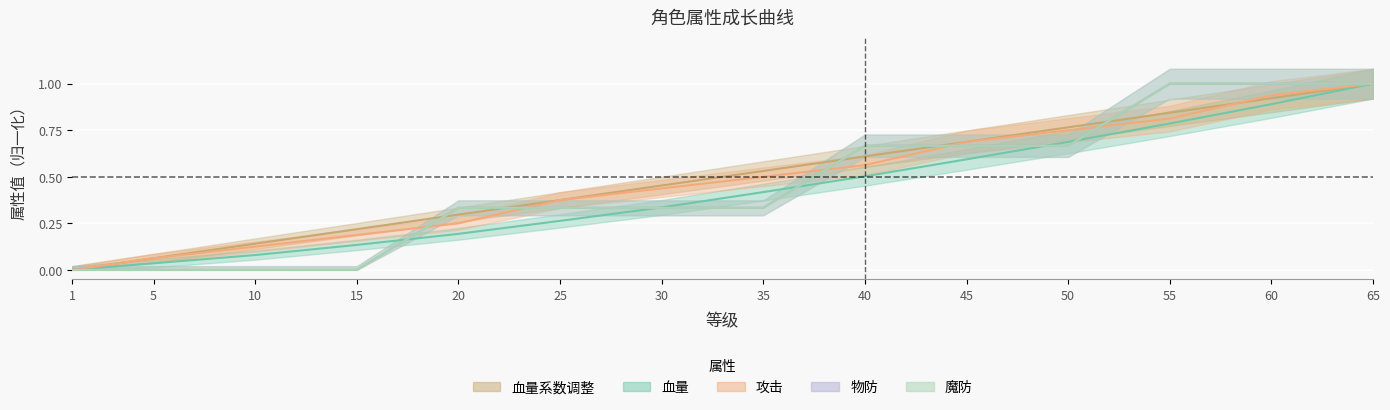

The value of 魔防 at 1 is 0.5. True or false?

False